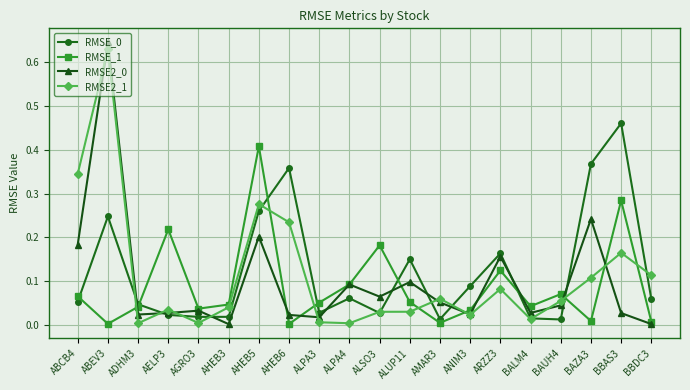

What position from the left is ANIM3?

14